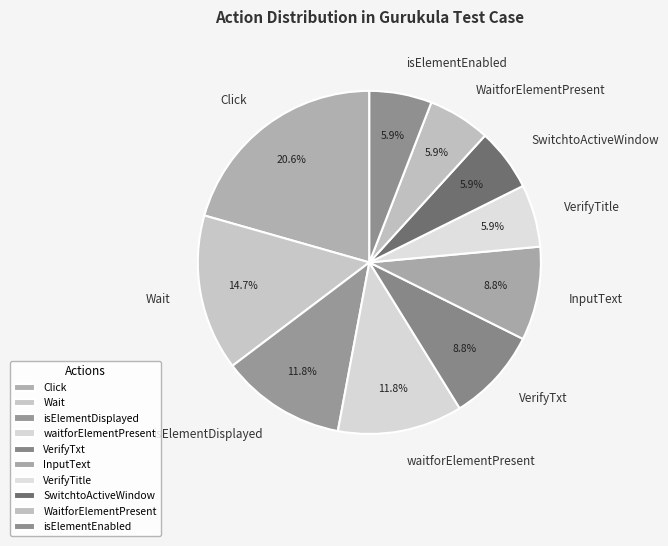

How many slices are in this pie chart?

10